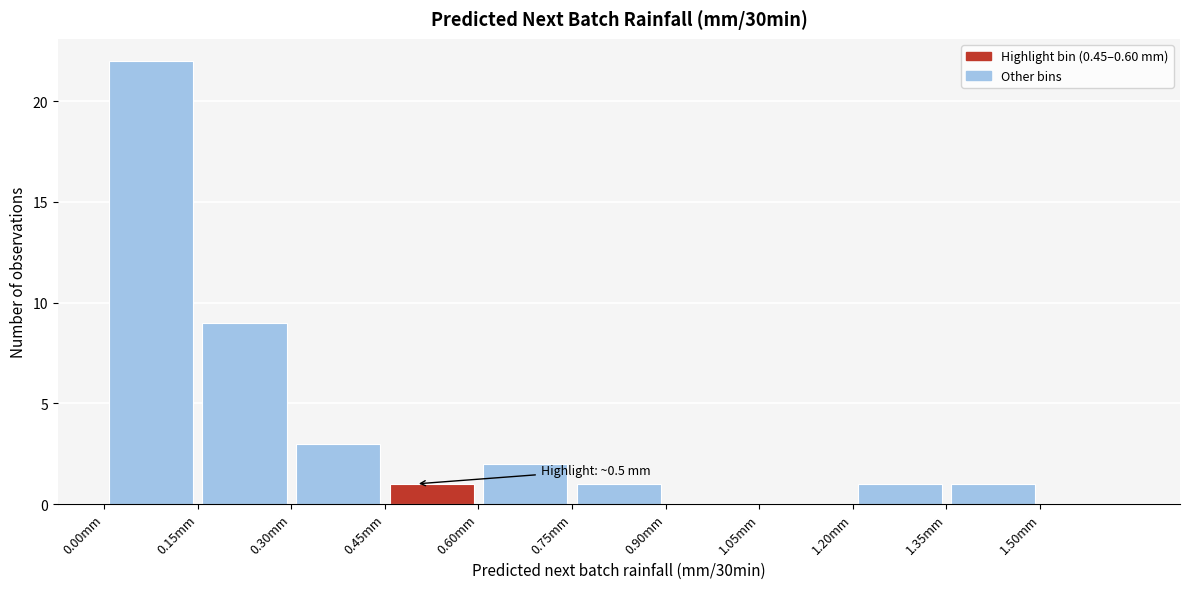

Over which range of the x-axis is the bar tallest?

0.00 to 0.15